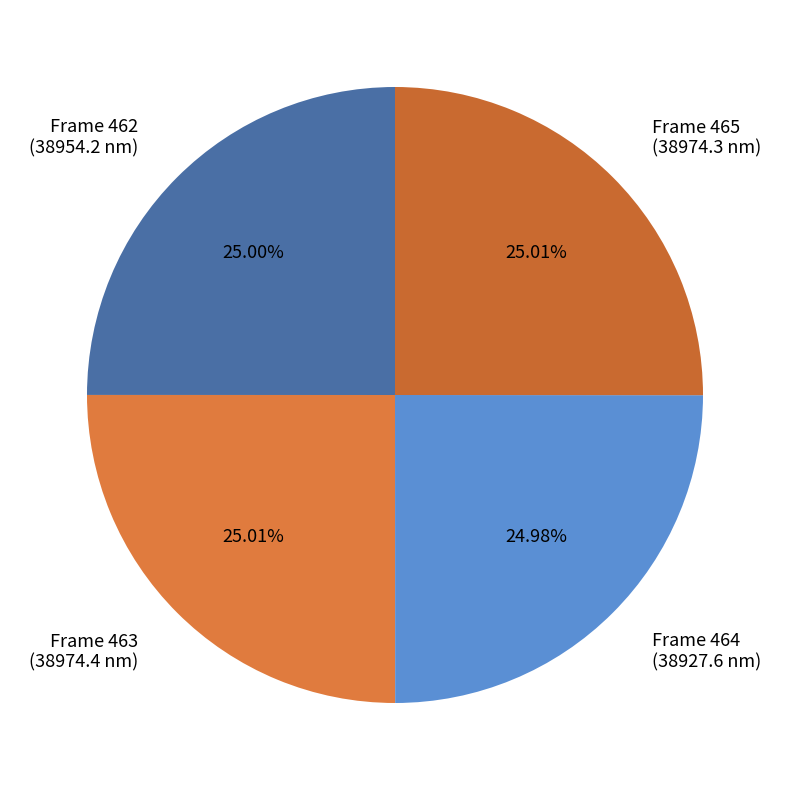

How many slices are in this pie chart?

4